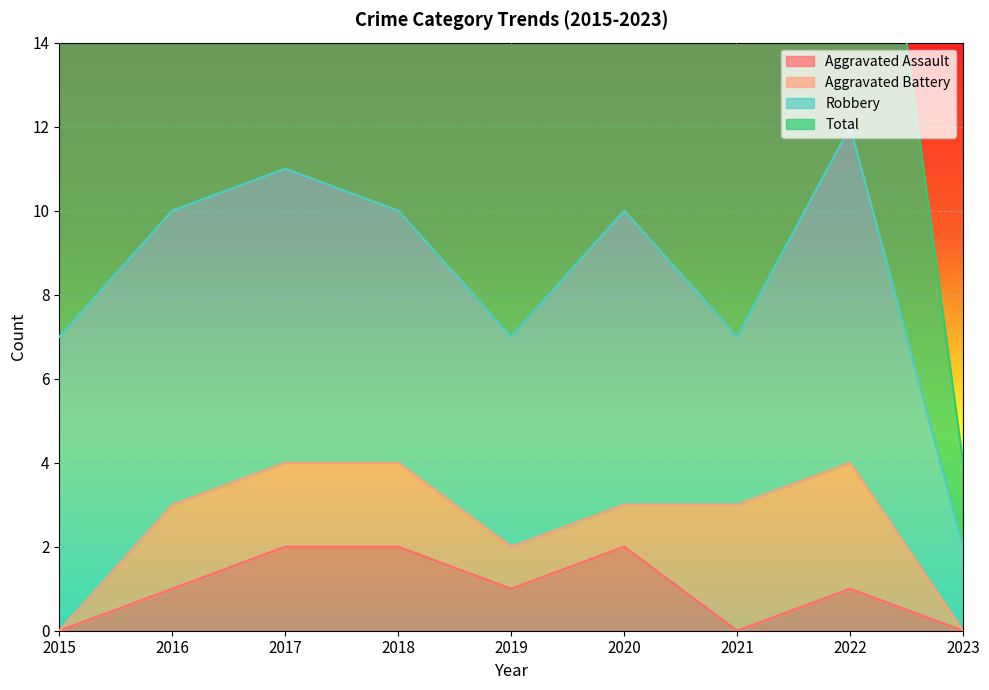

The value of Aggravated Assault at 2016 is 1. True or false?

True